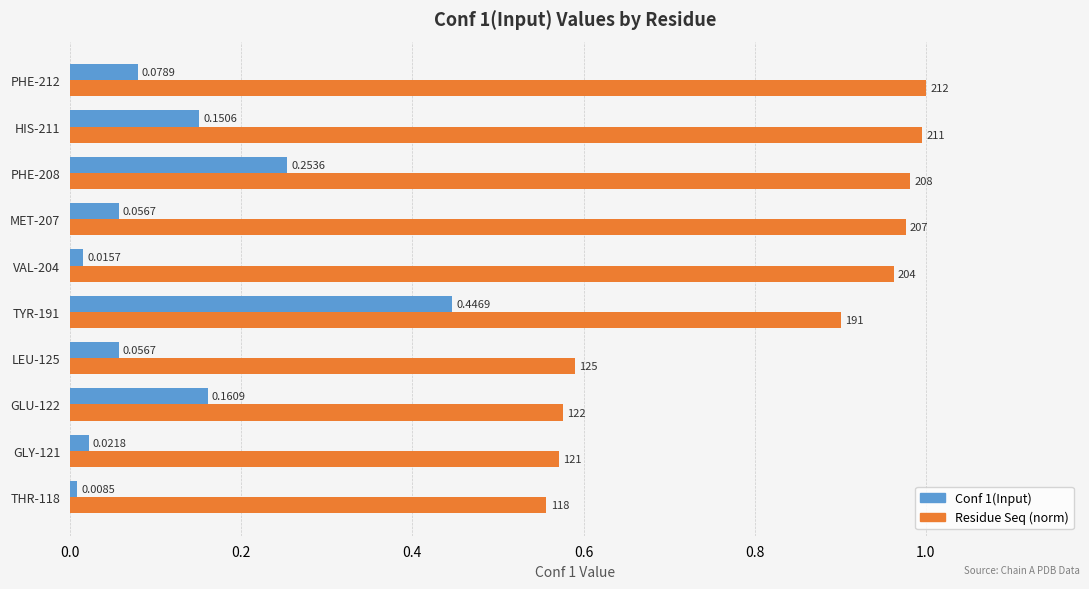

What are all the series names shown in the legend?

Conf 1(Input), Residue Seq (norm)